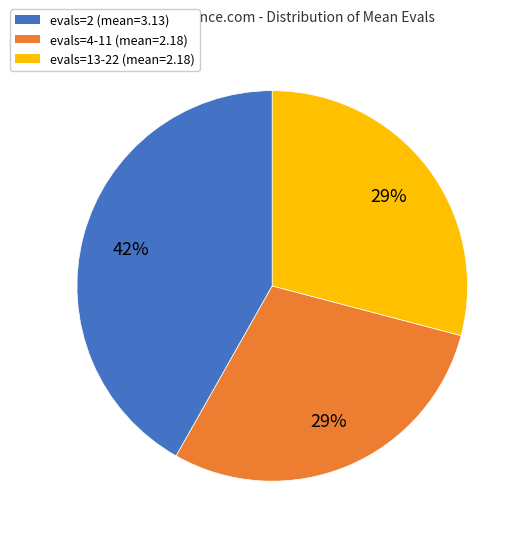

Does any single category account for the majority?

No